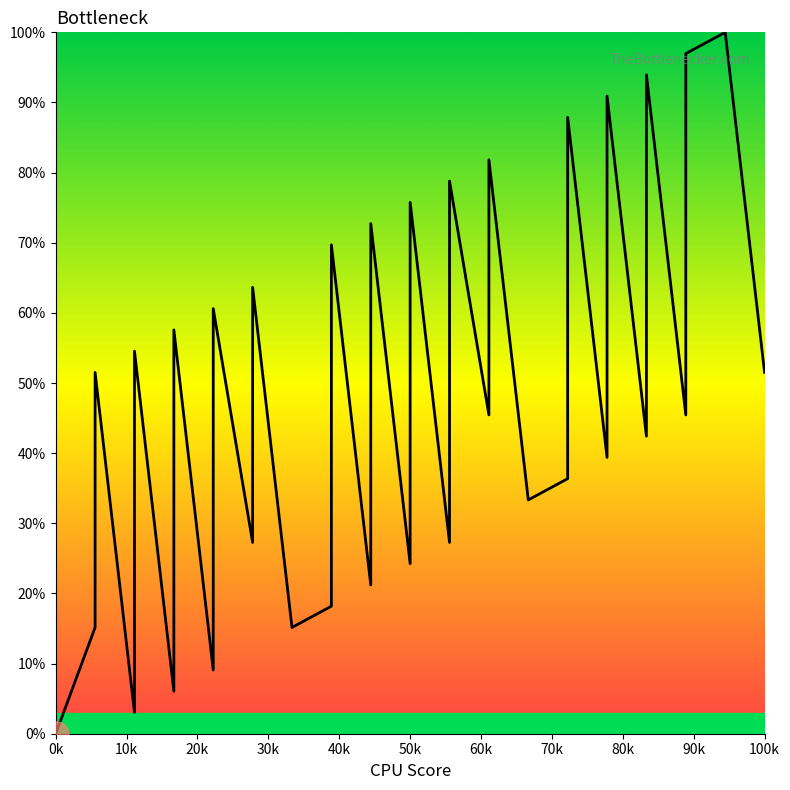

What is the difference between the values at 3 and 7?

12.1